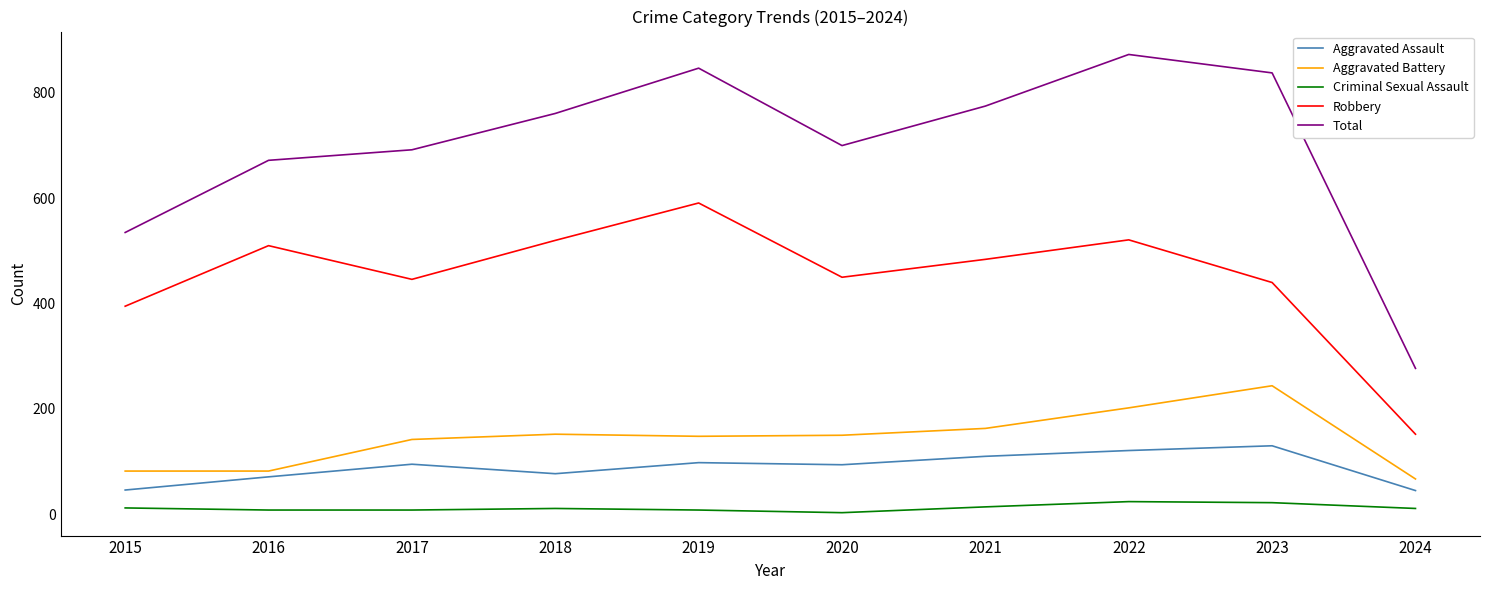

Which series has the largest total across all categories?

Total